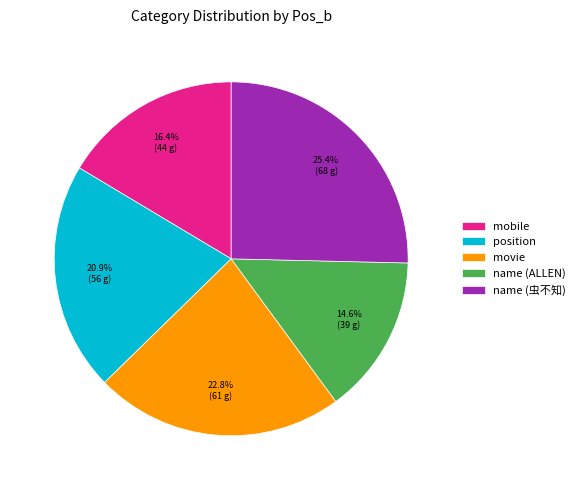

Do mobile and movie together represent more than half of the pie?

No